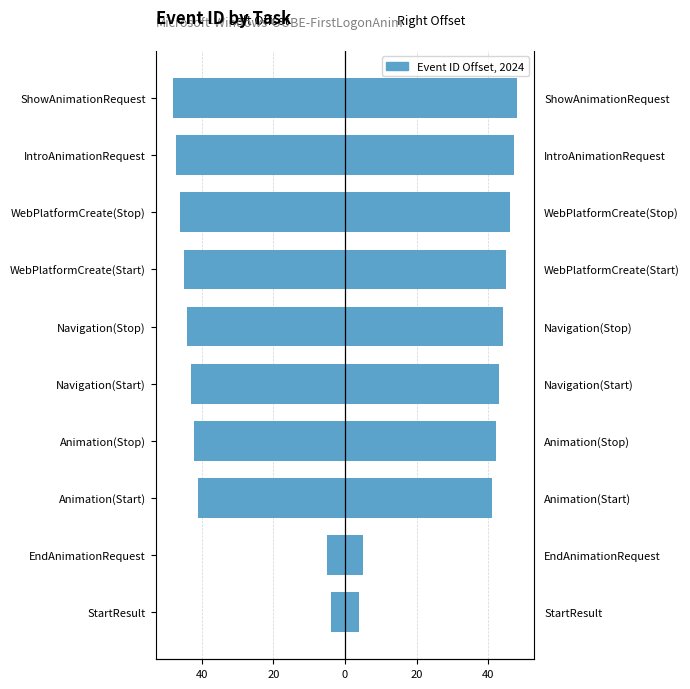

What is the sum of all Left (base offset) values?

-365